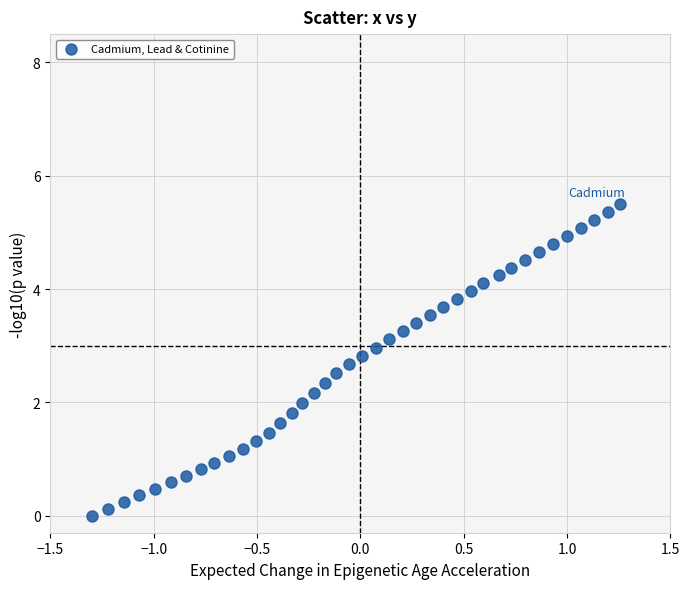

What is the range of Y values (max minus min)?

5.5